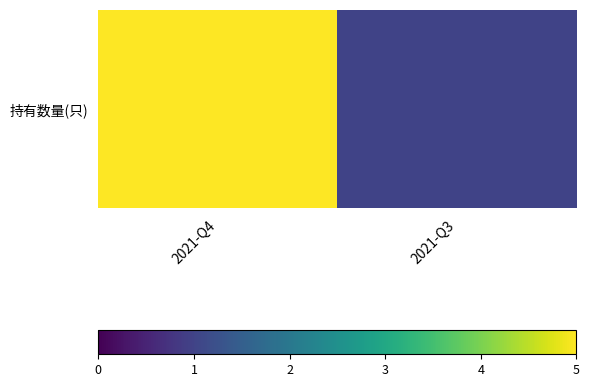

Rank the categories by value from lowest to highest.

2021-Q3, 2021-Q4